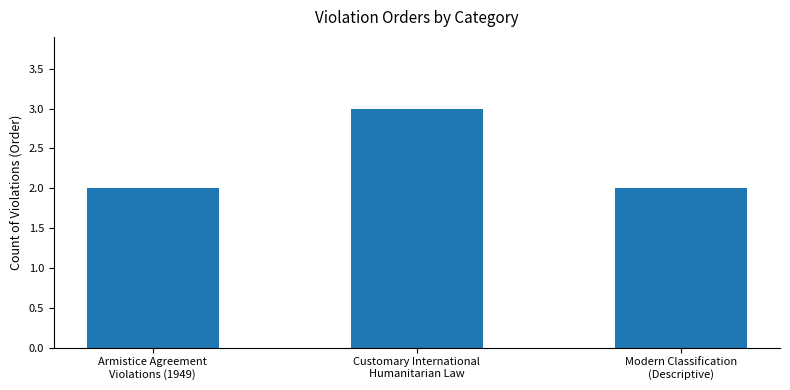

The value at Customary International
Humanitarian Law is 2. True or false?

False